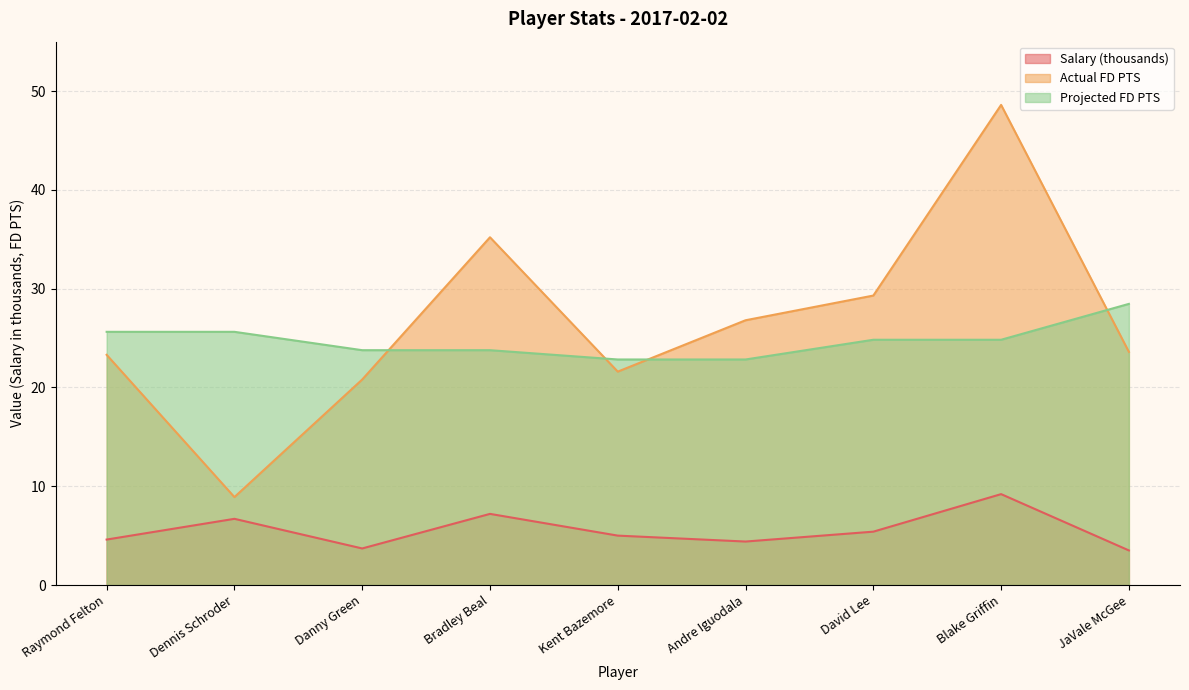

What is the smallest value displayed?

3.5